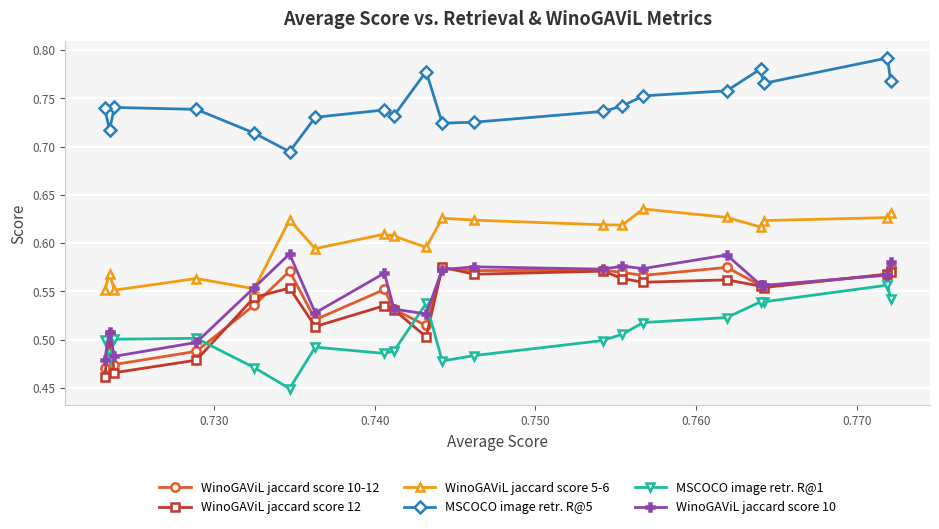

How many data points does each series have?

20